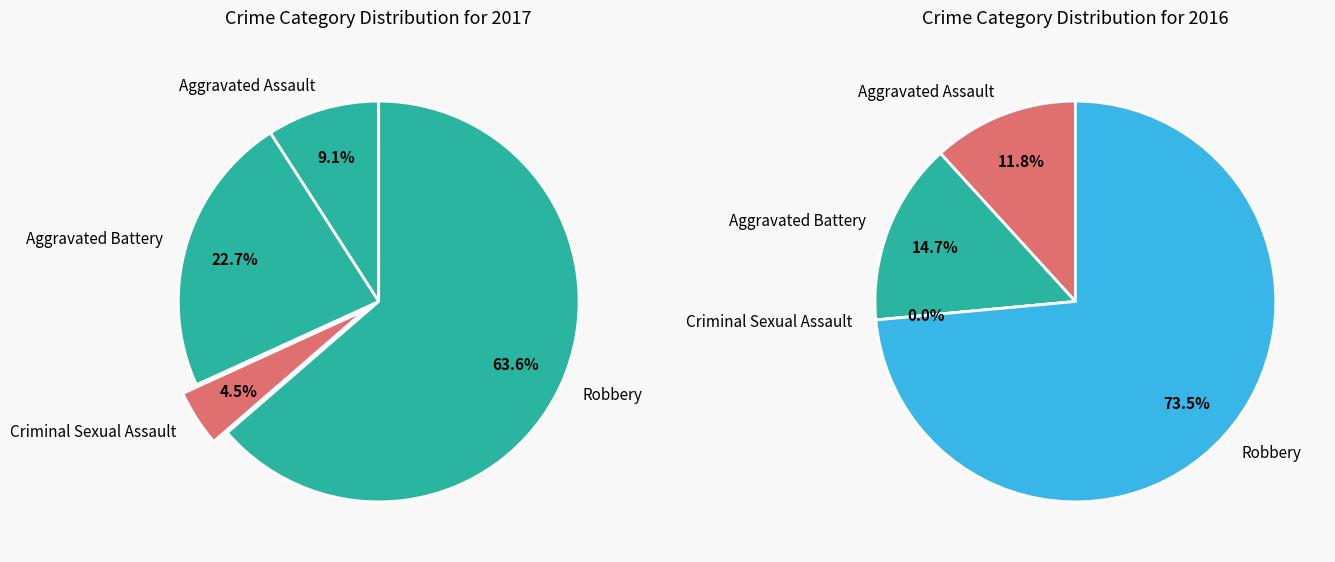

What percentage is the Robbery slice, to the nearest percent?

64%